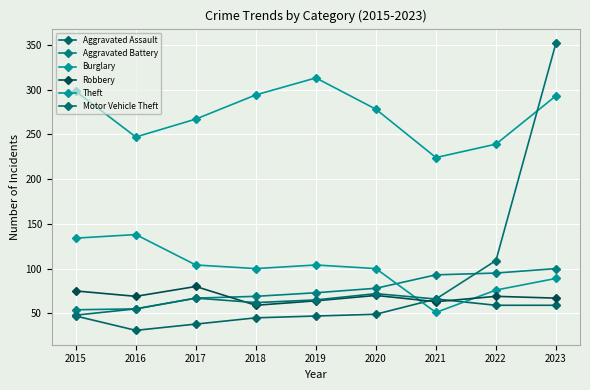

The Robbery series shows 131 at 2015. True or false?

False